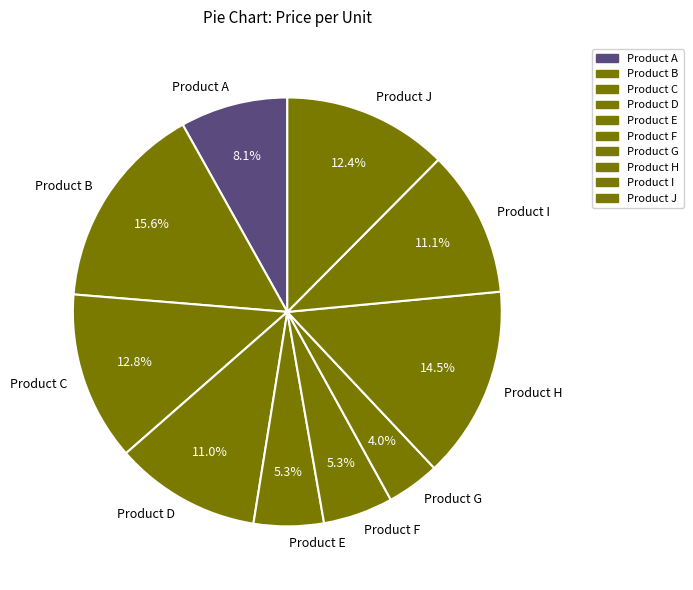

To the nearest percent, what is the combined percentage of Product I and Product J?

23%